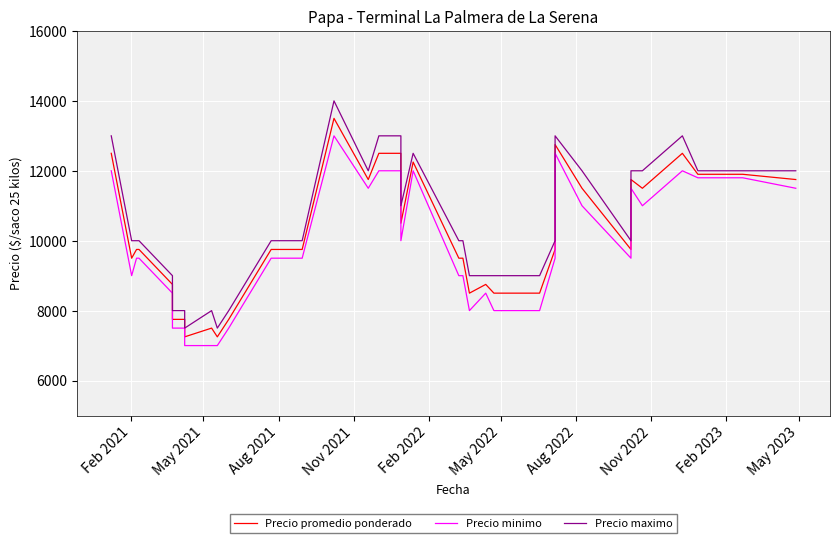

What is the value of the Precio maximo point at the 10th from the left?

7500